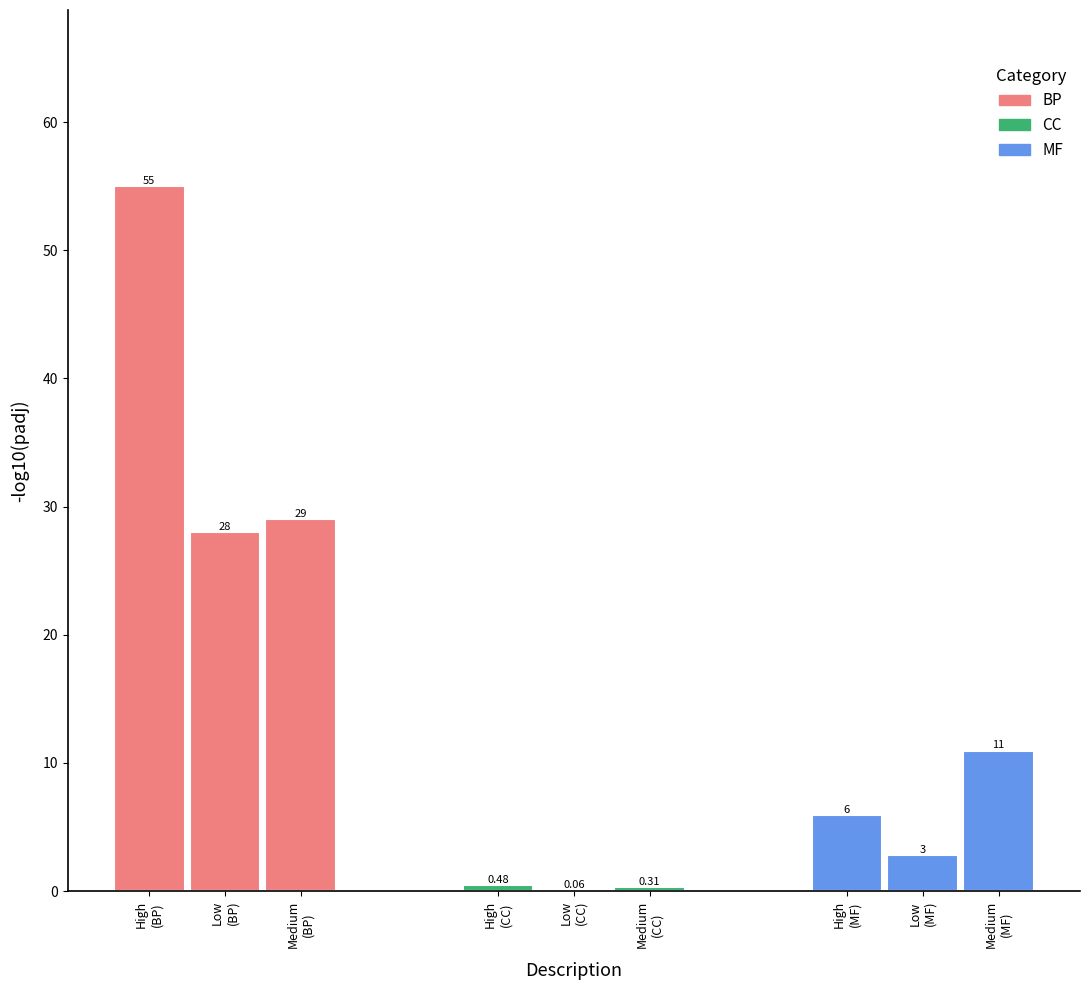

Where does the Average of Review series first go above 5?

High